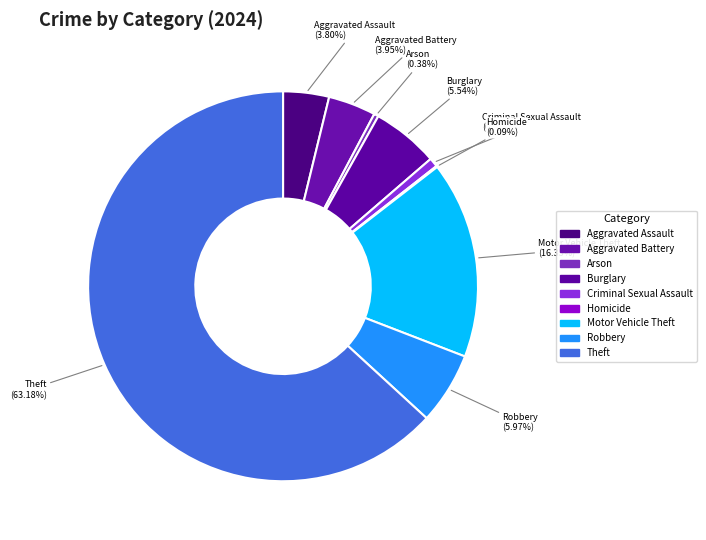

To the nearest percent, what is the average slice percentage?

11%